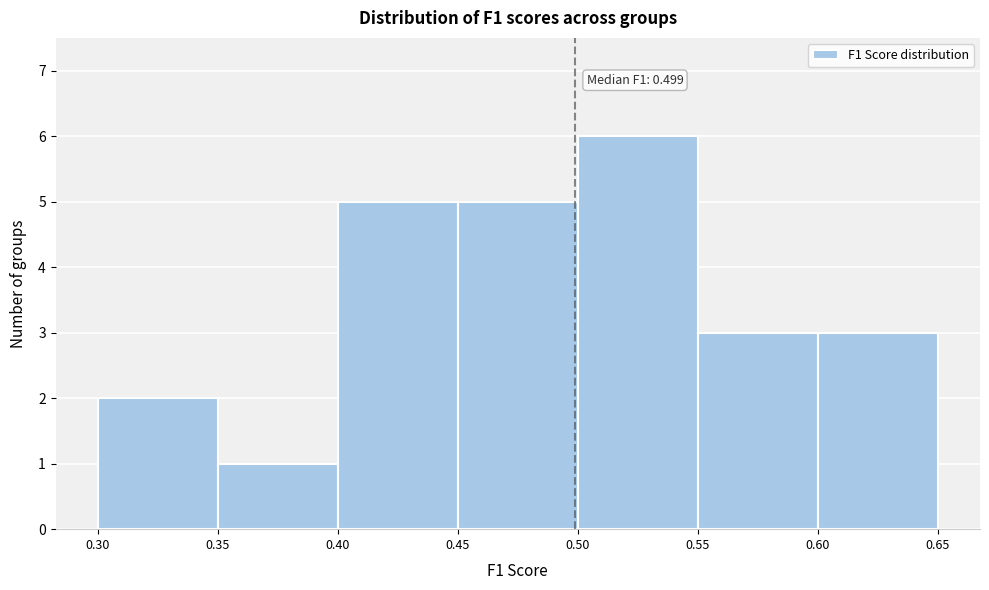

Over which range of the x-axis is the bar tallest?

0.50 to 0.55